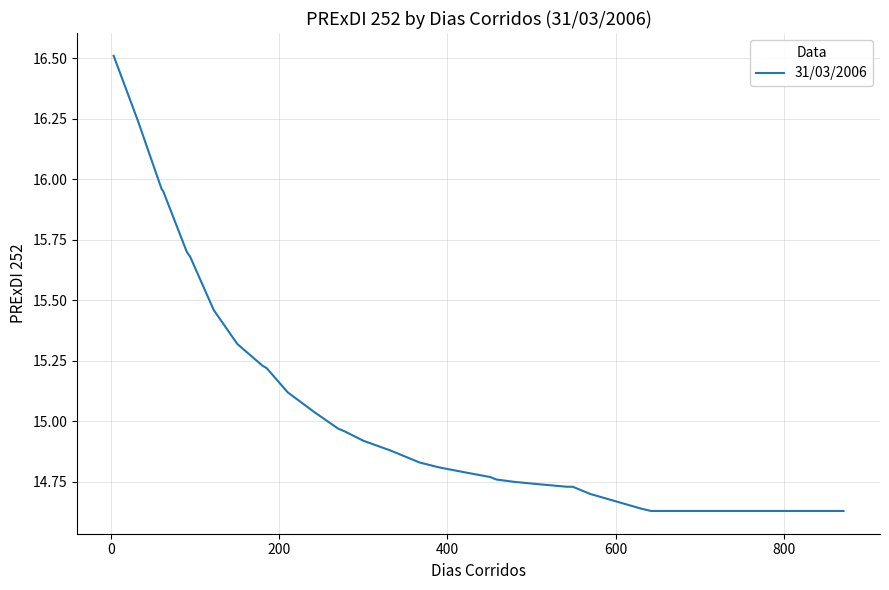

Does the chart have visible grid lines?

Yes